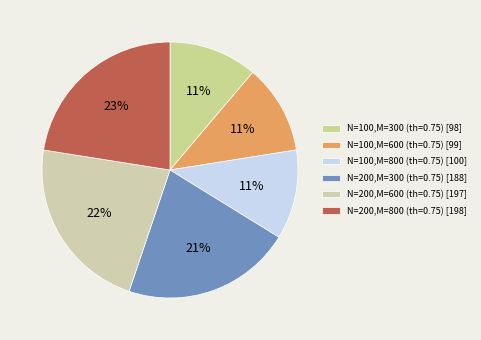

Does any single category account for the majority?

No